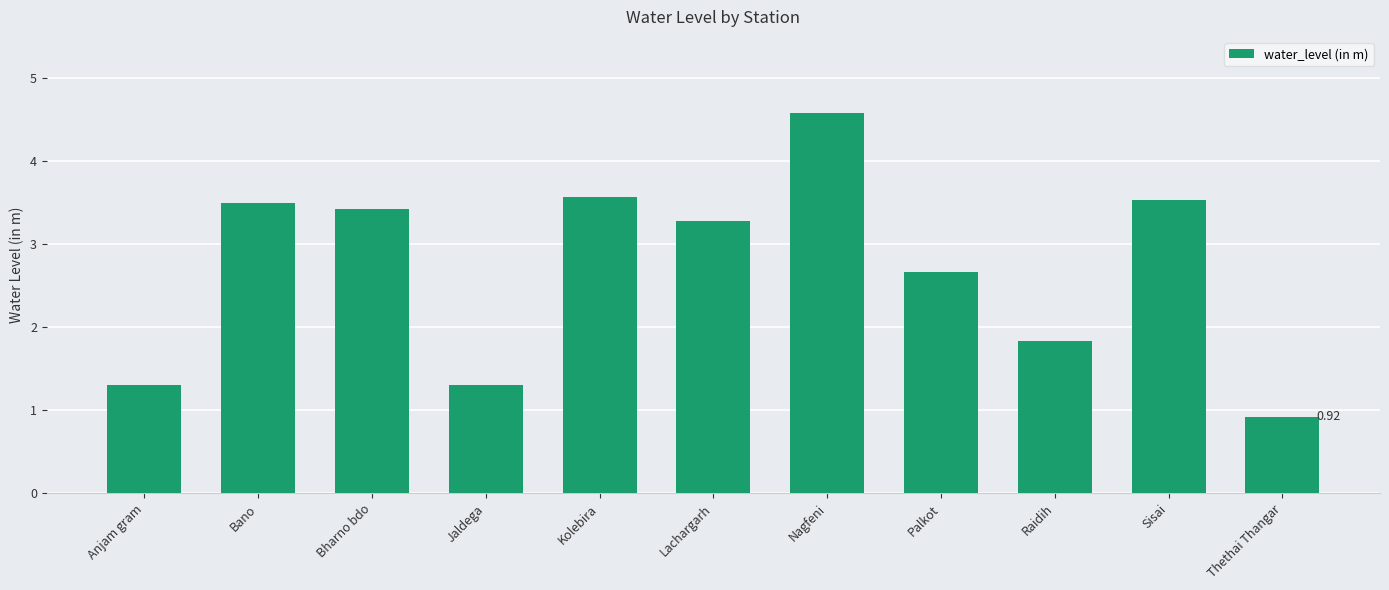

Which category has the highest value across all series?

Nagfeni